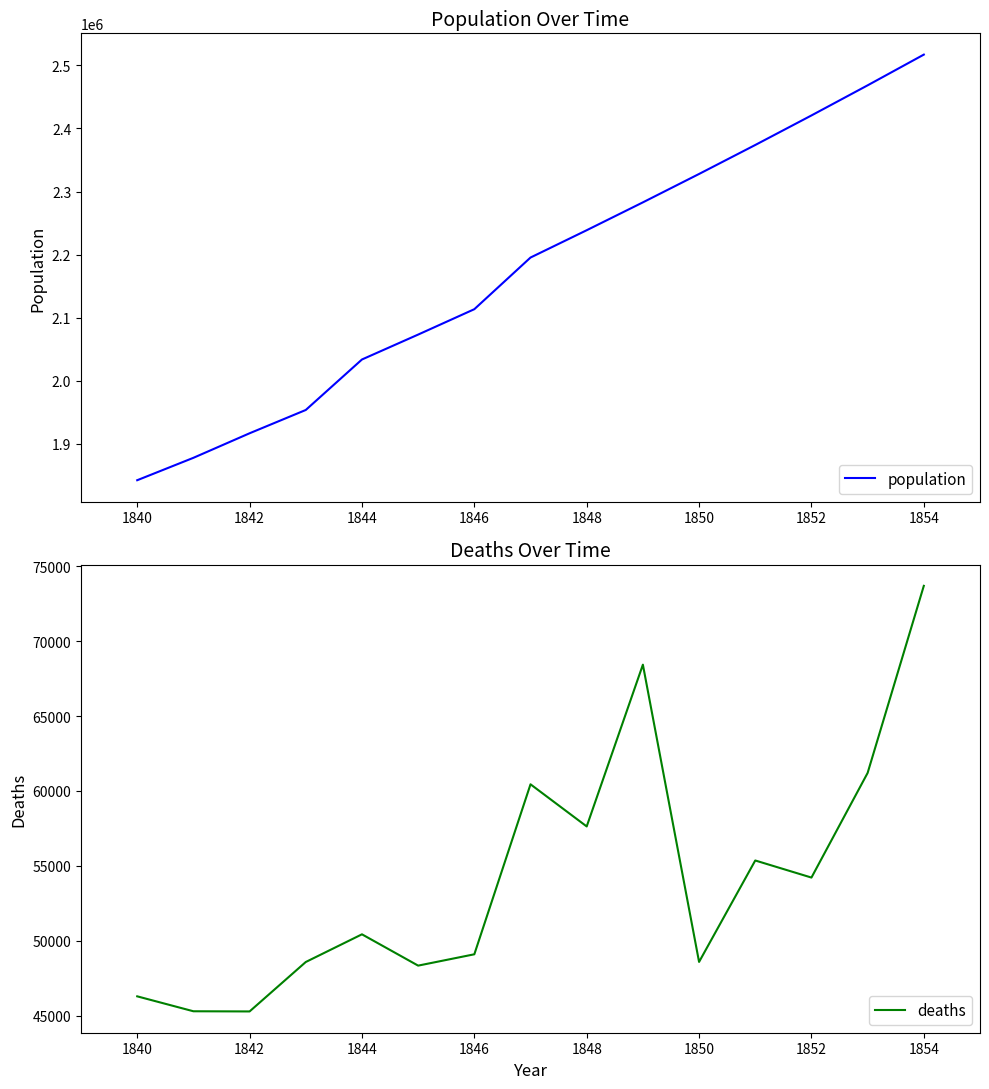

True or false: deaths has a value of 49089 at 1846.

True